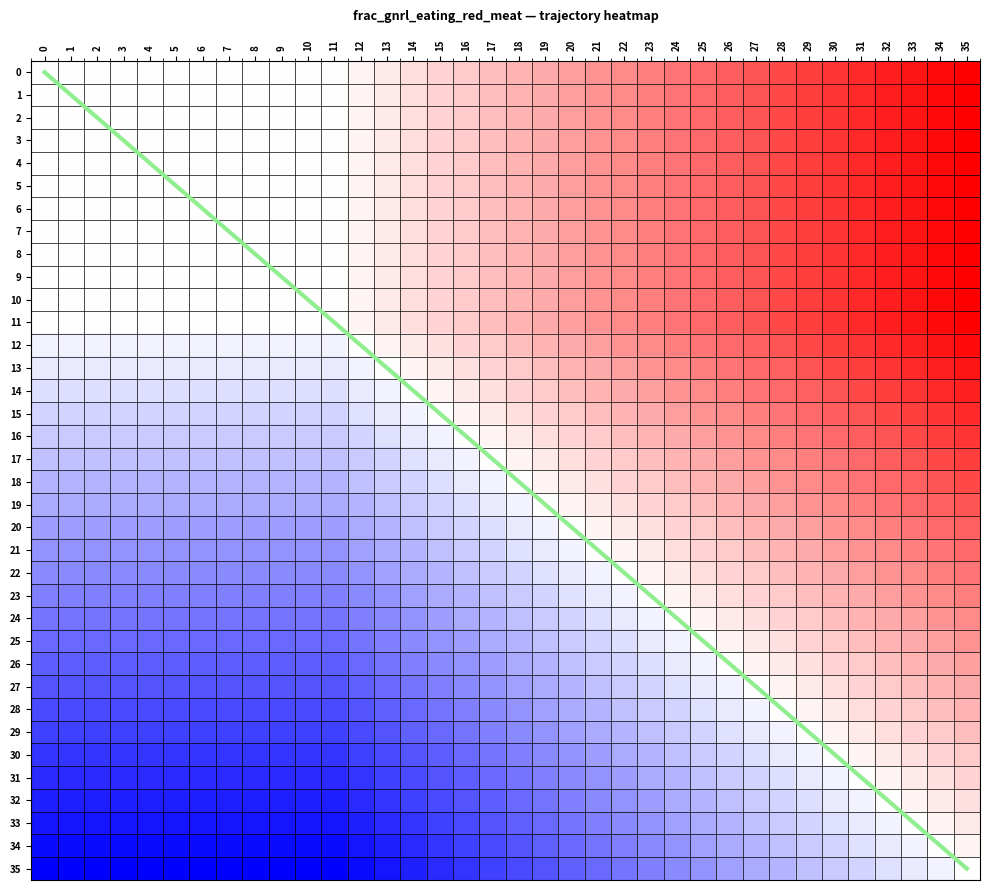

How many data points in 1 are above 0?

24